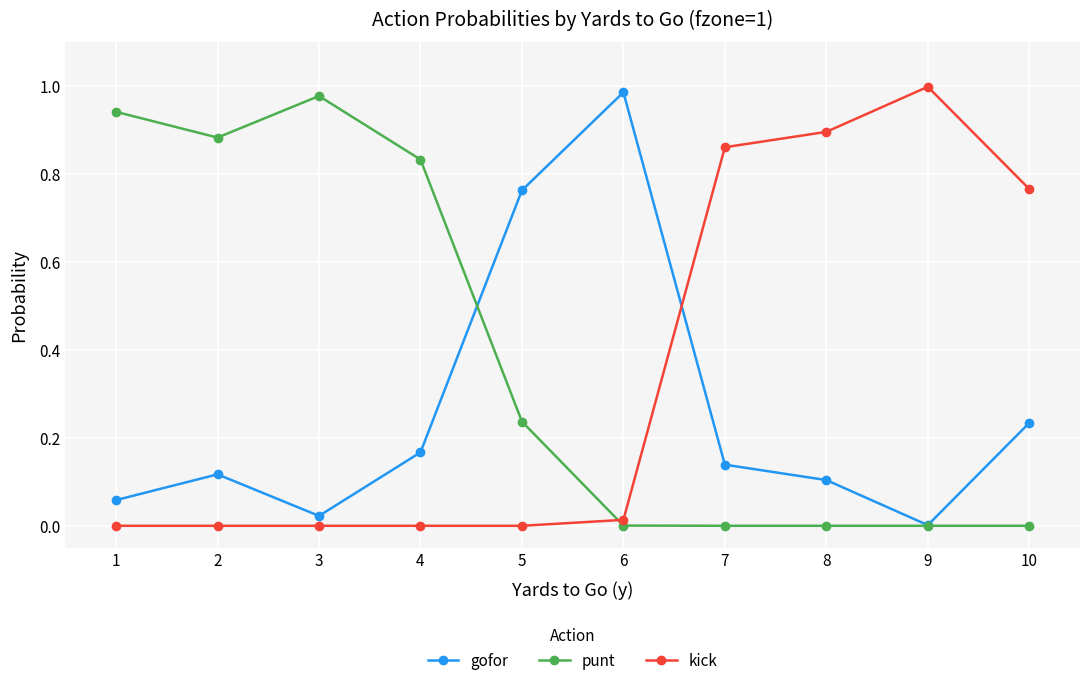

At which label does gofor reach its peak?

6